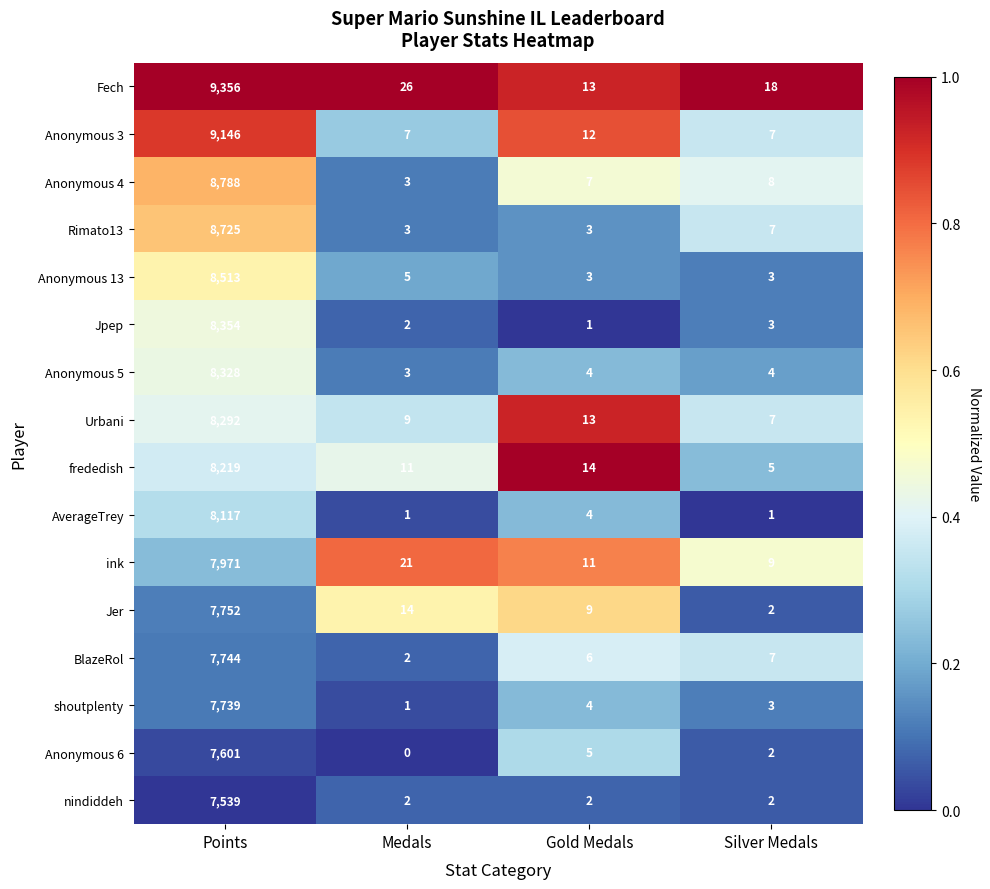

At Points, list the series in order from smallest to largest.

nindiddeh, Anonymous 6, shoutplenty, BlazeRol, Jer, ink, AverageTrey, frededish, Urbani, Anonymous 5, Jpep, Anonymous 13, Rimato13, Anonymous 4, Anonymous 3, Fech